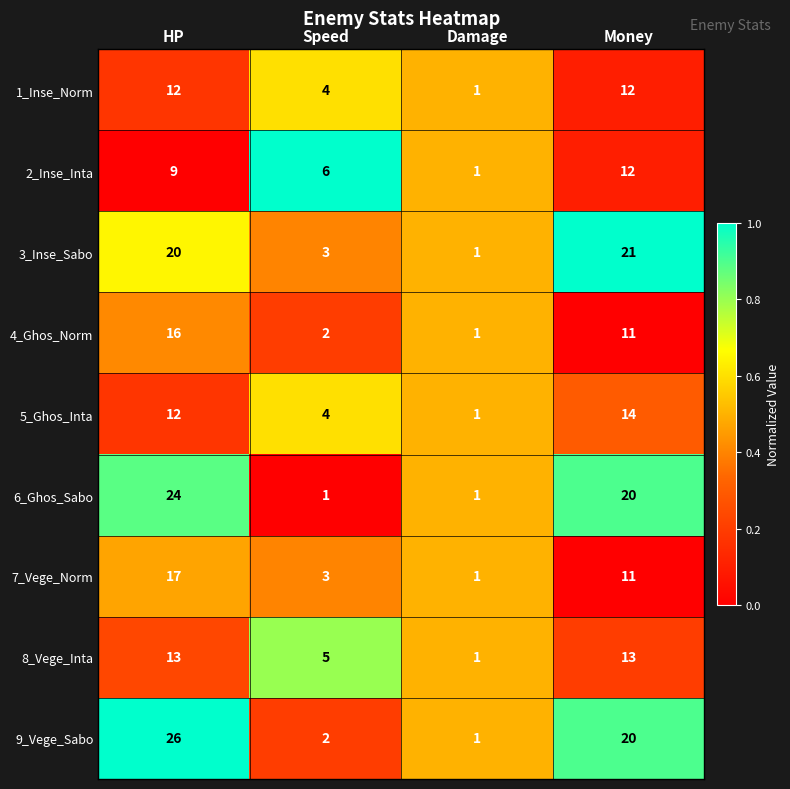

What is the spread (max minus min) of values at Speed?

5